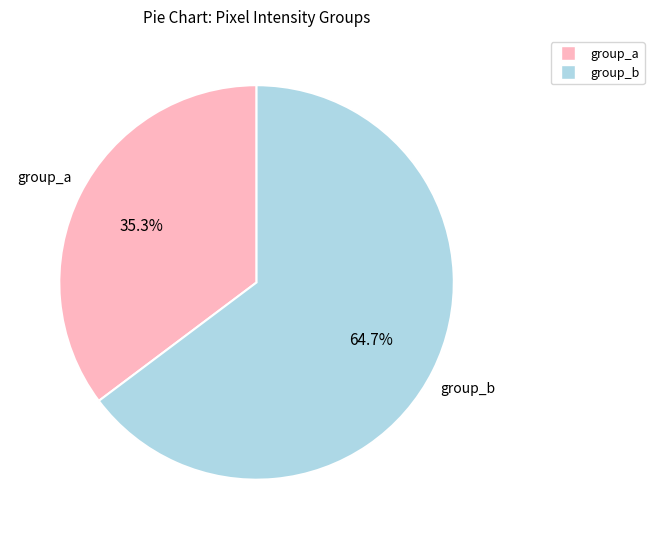

How many segments does this pie chart have?

2